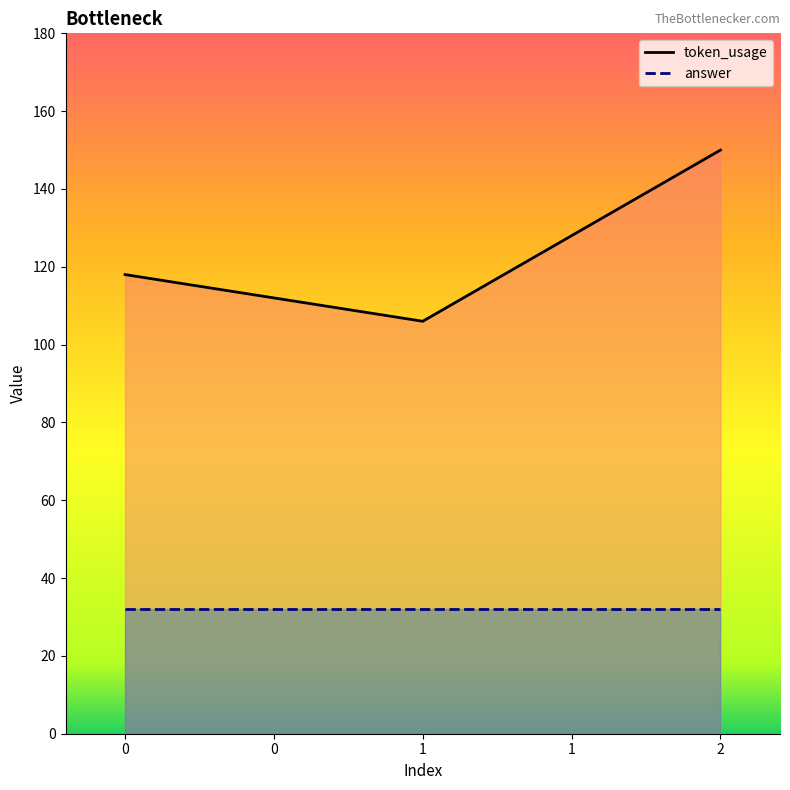

Which series changed the most between 0 and 1?

token_usage